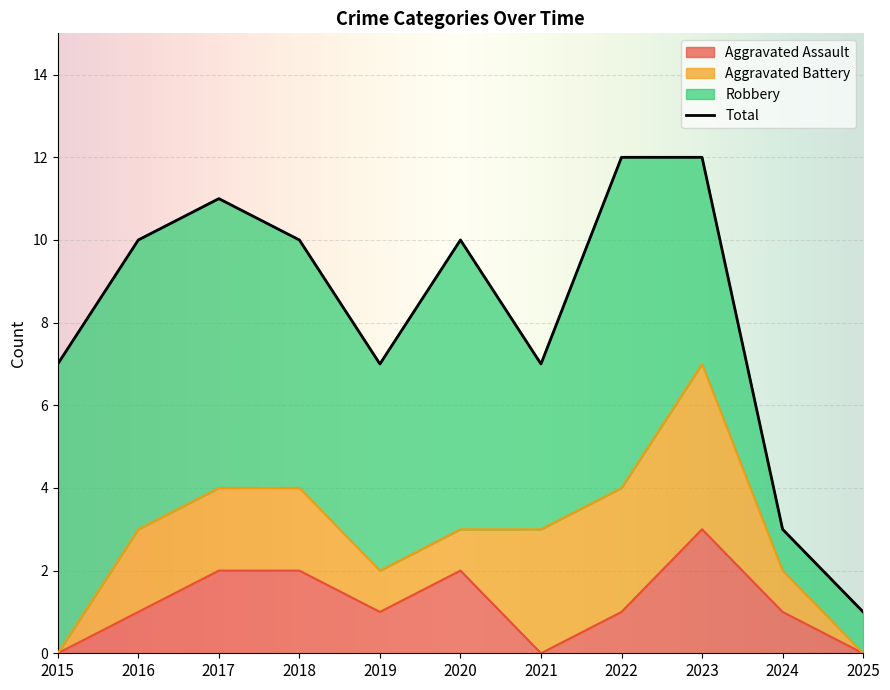

Which series has the largest range (max minus min)?

Robbery